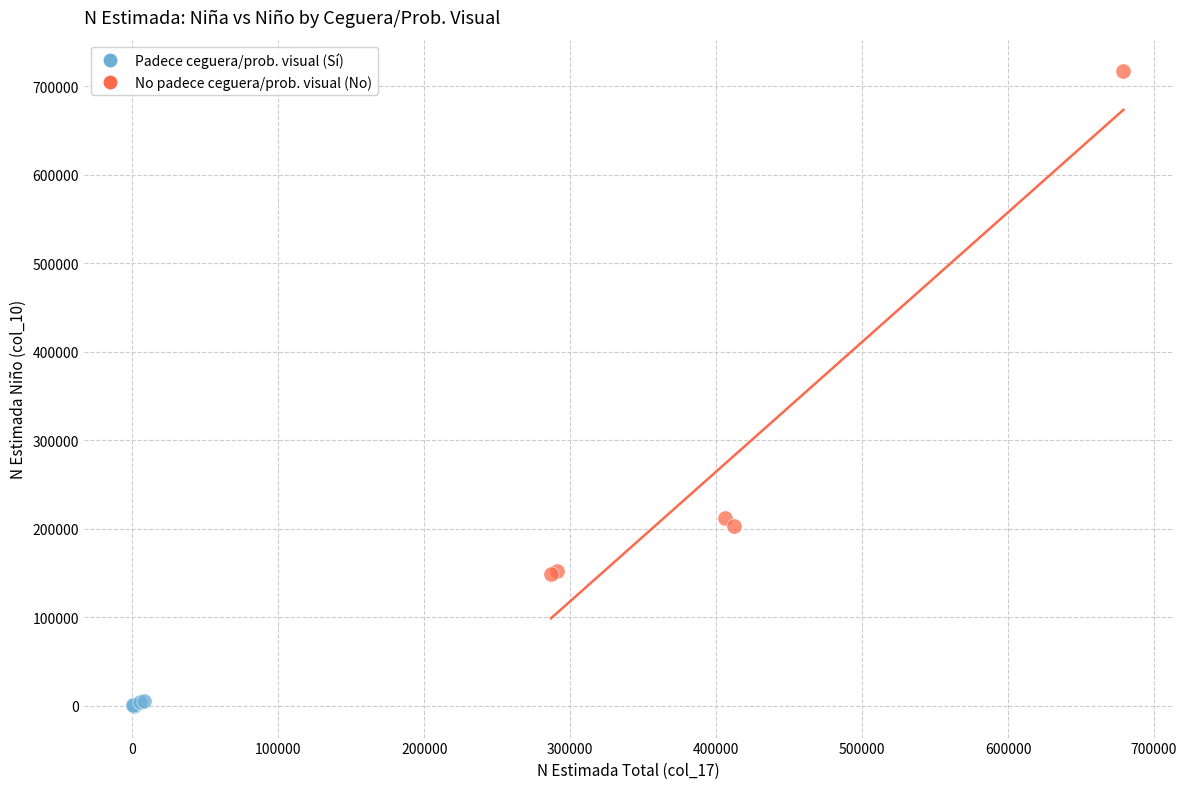

Which series reaches the minimum Y coordinate?

Padece ceguera/prob. visual (Sí)